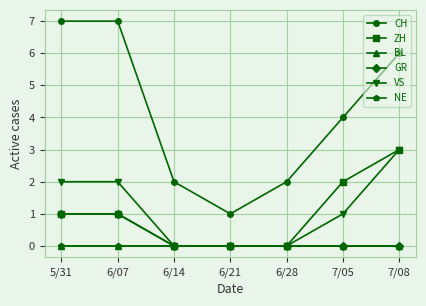

What is the highest value of the GR series?

1